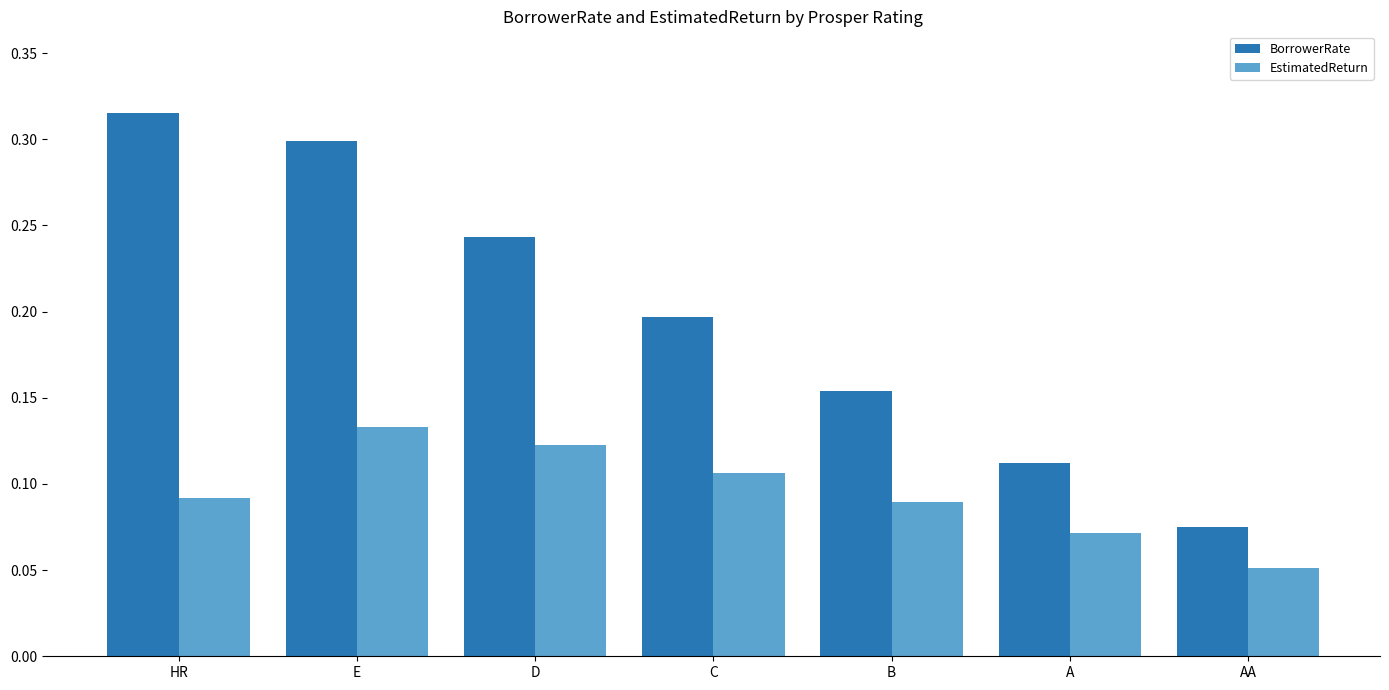

List the series in order of their peak value, highest first.

BorrowerRate, EstimatedReturn